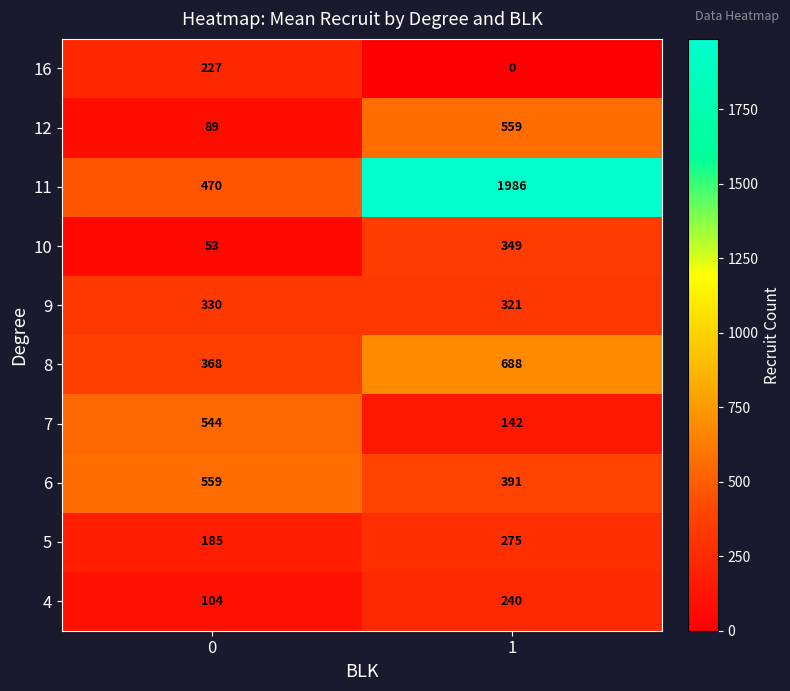

The 16 series shows 345 at 0. True or false?

False